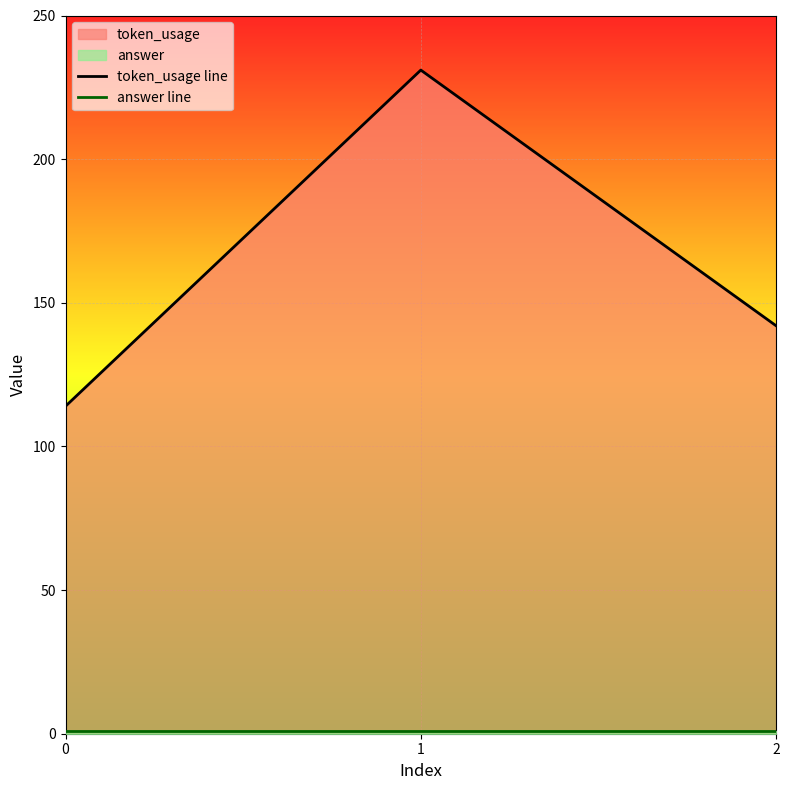

The answer line series shows 2 at 0. True or false?

False